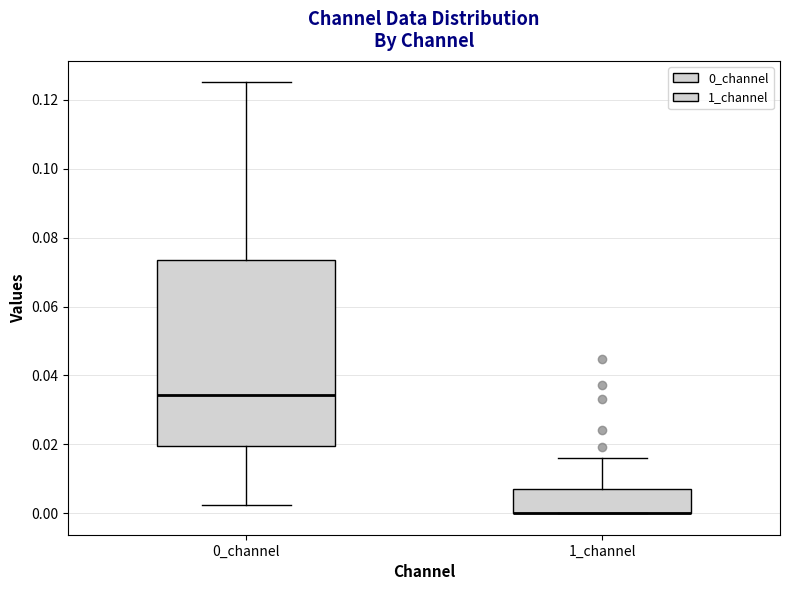

Reading left to right, read every box against the y-axis: the position of its median line, the range the box covers, and the ends of its whiskers. The values are not printed on the chart, so give them approximately, as read against the axis.

0_channel: median 0.034, box 0.020 to 0.074, whiskers 0.002 to 0.126
1_channel: median 0.000 (drawn on the box's lower edge), box 0.000 to 0.006, whiskers 0.000 to 0.016